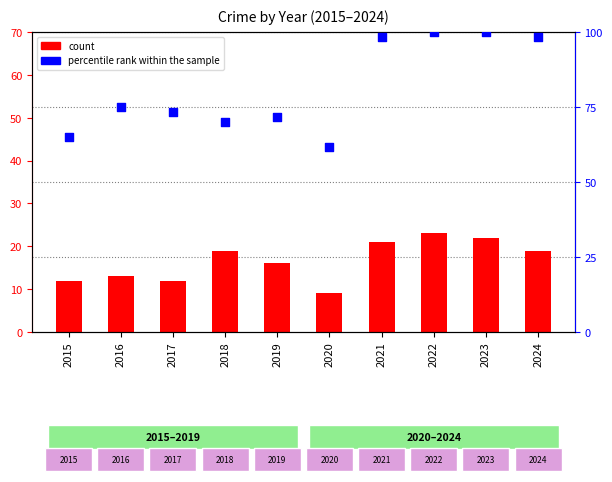

What are all the series names shown in the legend?

count, percentile rank within the sample